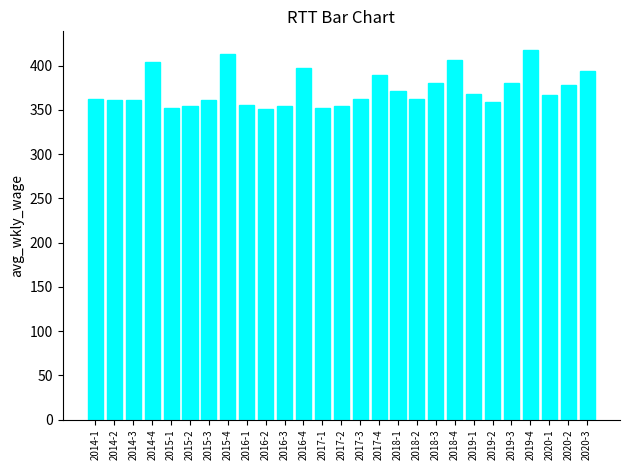

The value at 2015-1 is 600. True or false?

False